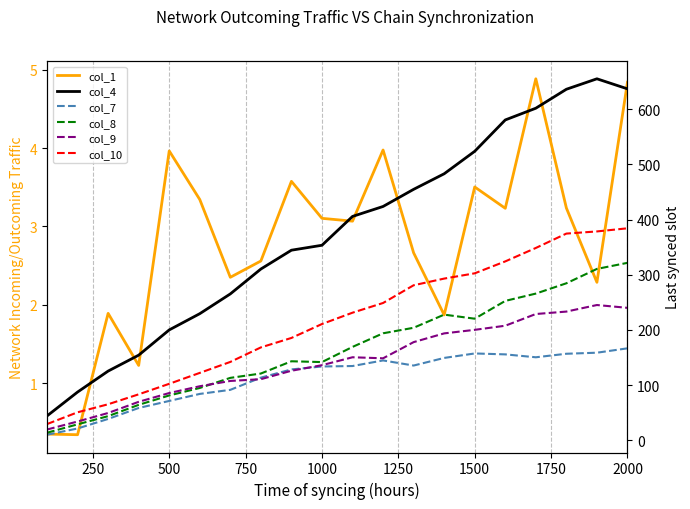

At which category is the sum across all series the highest?

2000